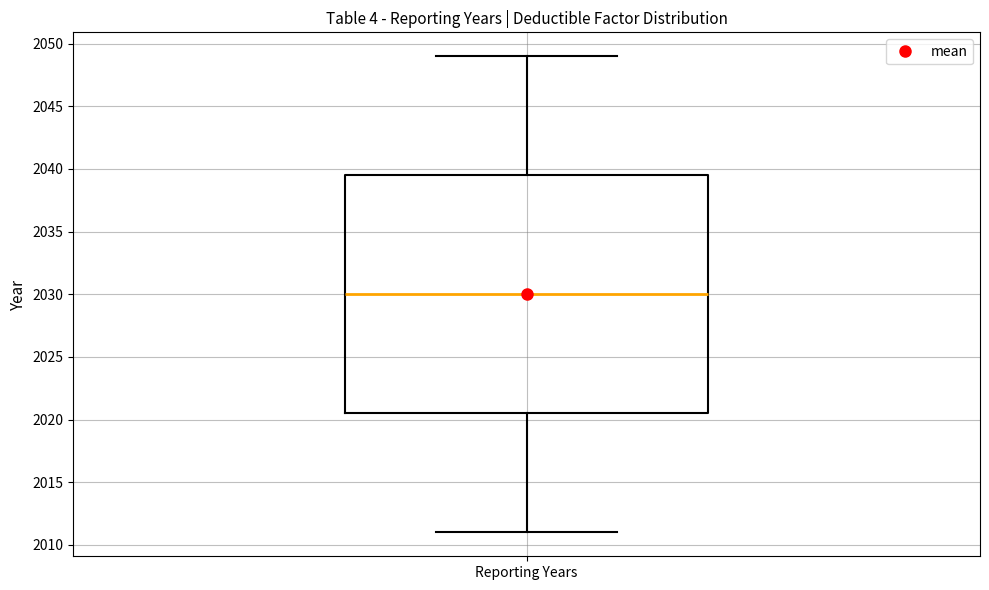

Read this box plot against the y-axis: the position of the median line, the range covered by the box, and the ends of both whiskers. The values are not printed on the chart, so give them approximately, as read against the axis.

median 2030.0, box 2020.5 to 2039.5, whiskers 2011.0 to 2049.0